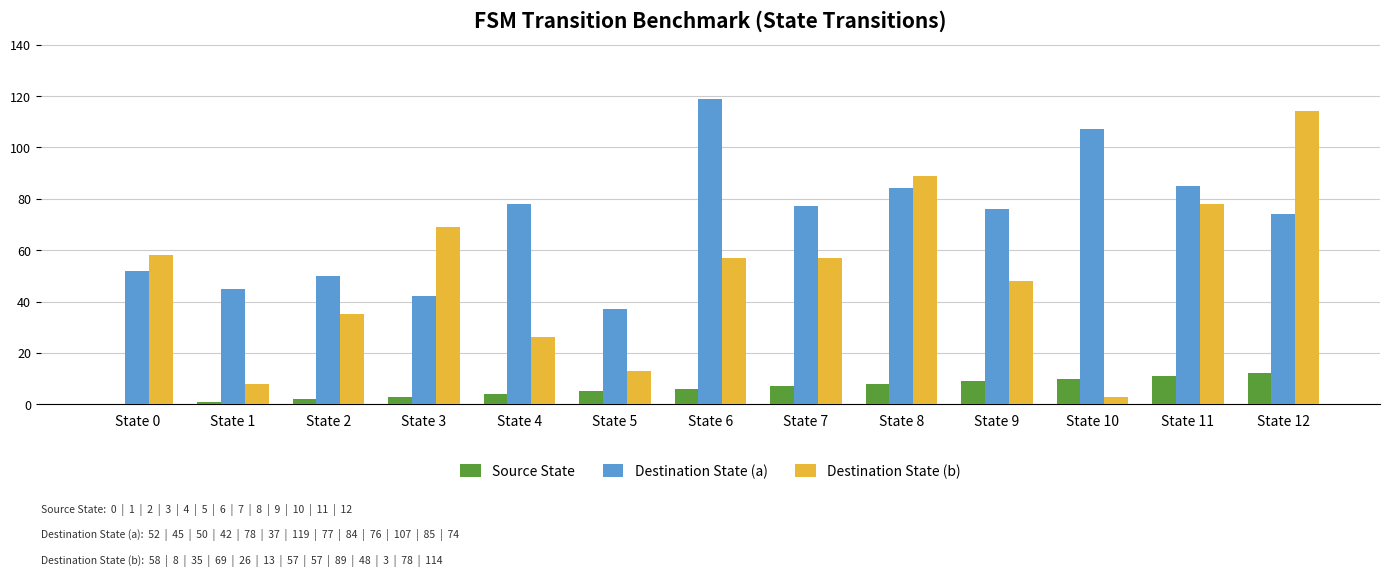

Which series changed the most between State 0 and State 12?

Destination State (b)